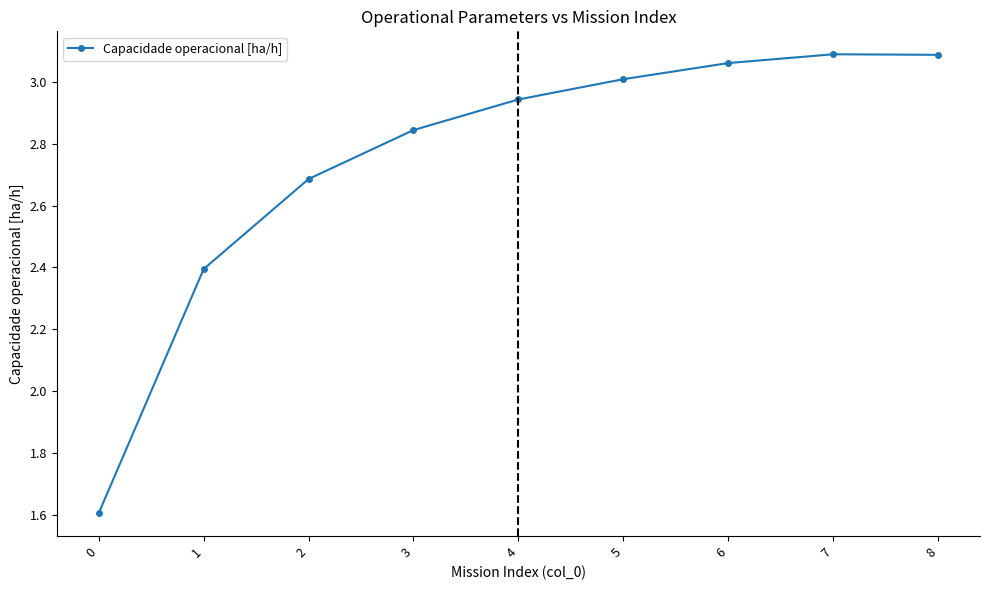

What is the average value?

2.7